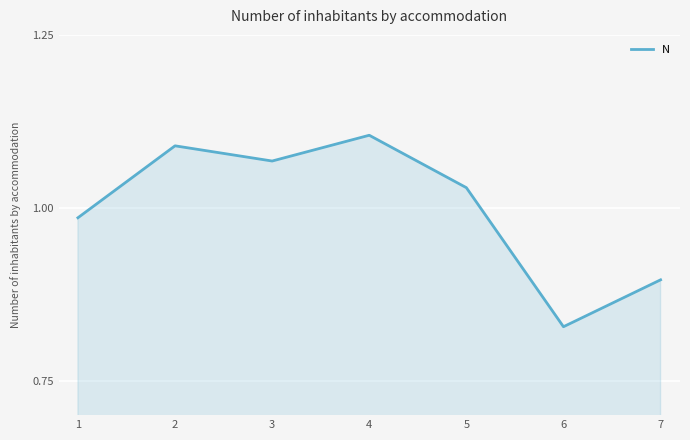

At which category does the chart reach its minimum across all series?

6